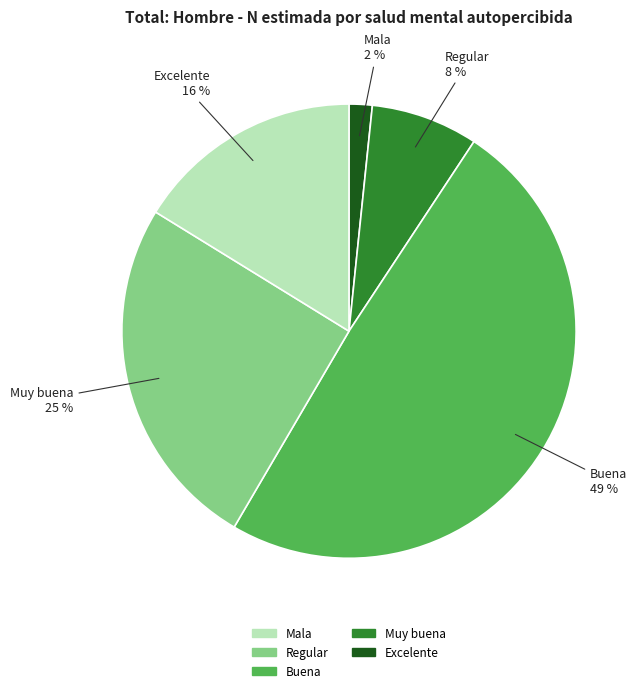

Combined, do Muy buena and Regular account for over 50%?

No